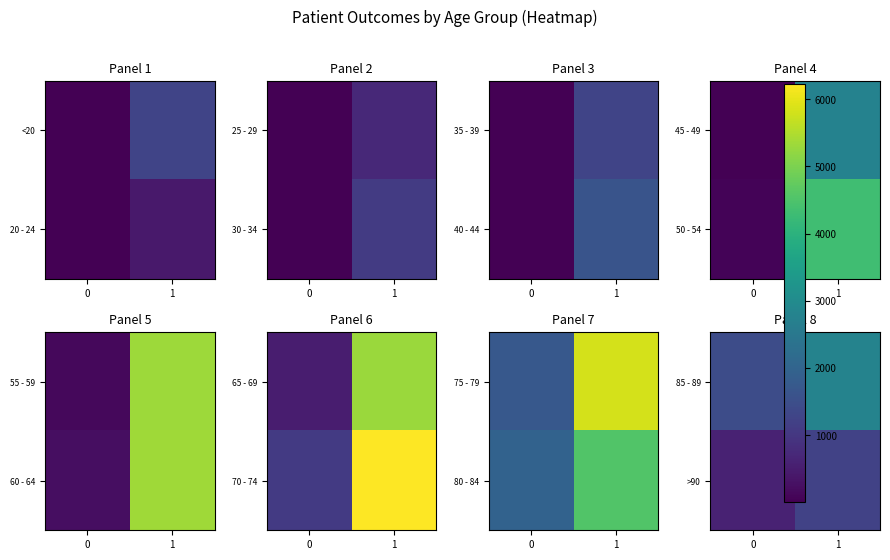

Count the 85 - 89 values in the range 1442 to 2783.

2